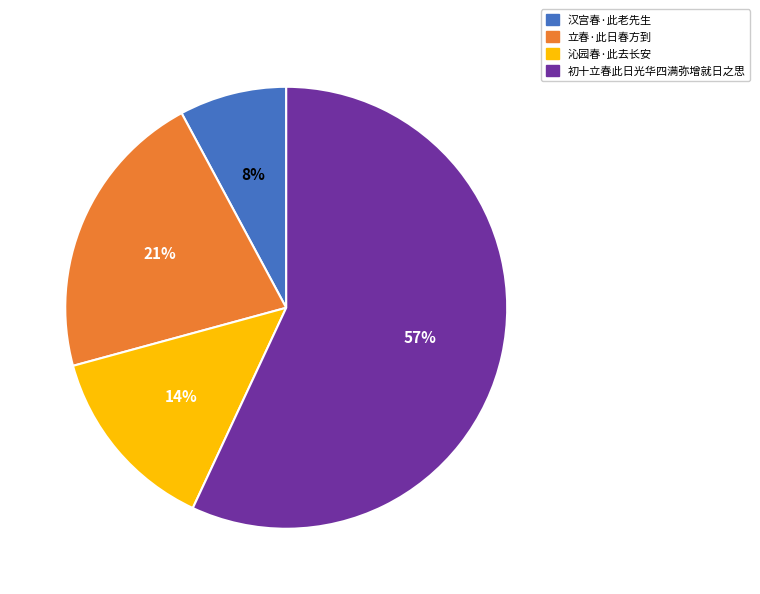

Does any single category account for the majority?

Yes